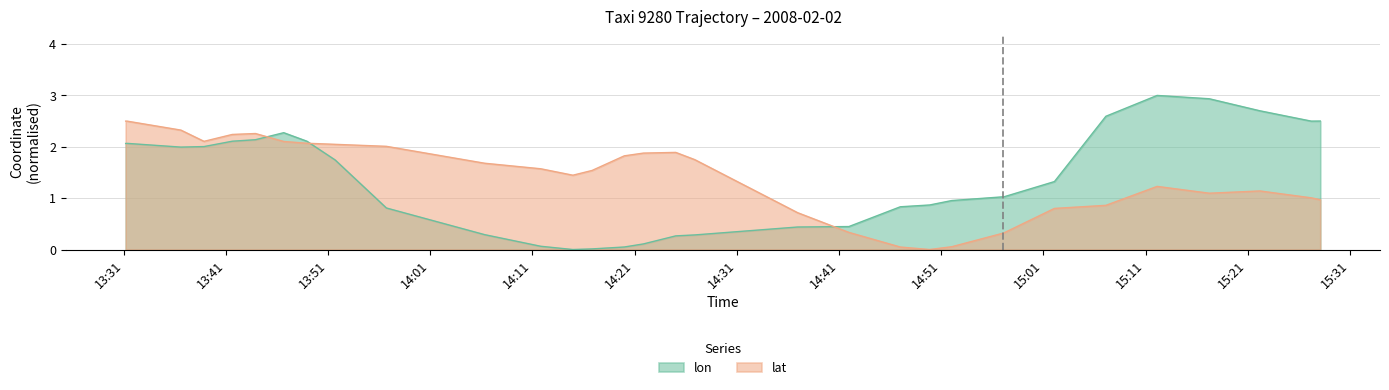

What is the label of the 17th point from the right?

2008-02-02 14:25:01